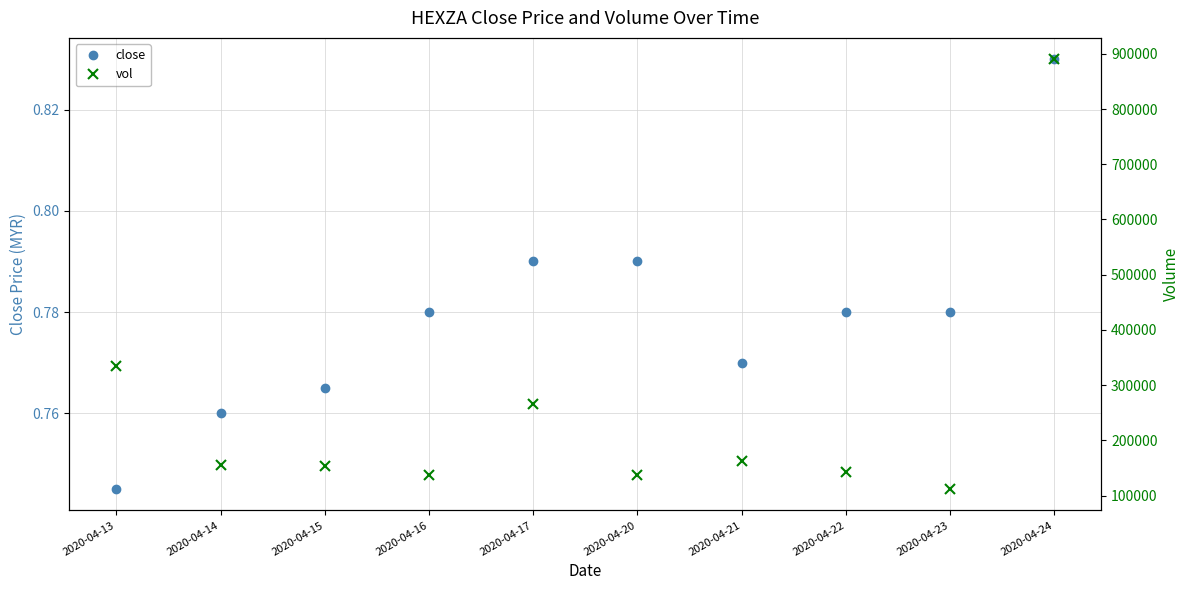

Reading right to left, extract all data points from this chart.

close: 2020-04-24=0.8	2020-04-23=0.8	2020-04-22=0.8	2020-04-21=0.8	2020-04-20=0.8	2020-04-17=0.8	2020-04-16=0.8	2020-04-15=0.8	2020-04-14=0.8	2020-04-13=0.7
vol: 2020-04-24=889900.0	2020-04-23=112000.0	2020-04-22=142000.0	2020-04-21=162400.0	2020-04-20=137100.0	2020-04-17=265500.0	2020-04-16=136900.0	2020-04-15=153400.0	2020-04-14=156100.0	2020-04-13=334300.0